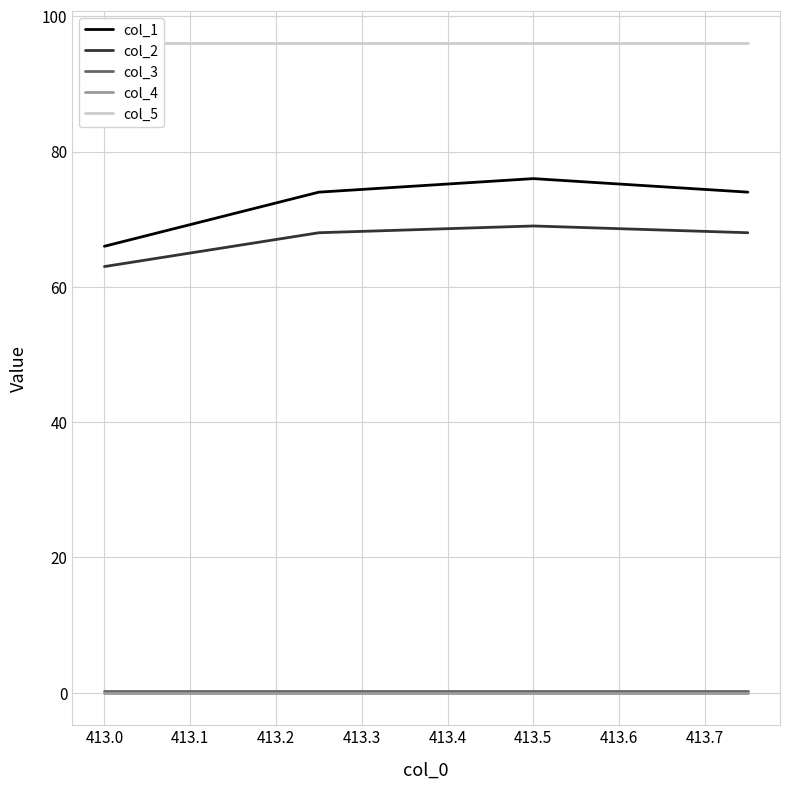

What is the lowest value of the col_2 series?

63.0